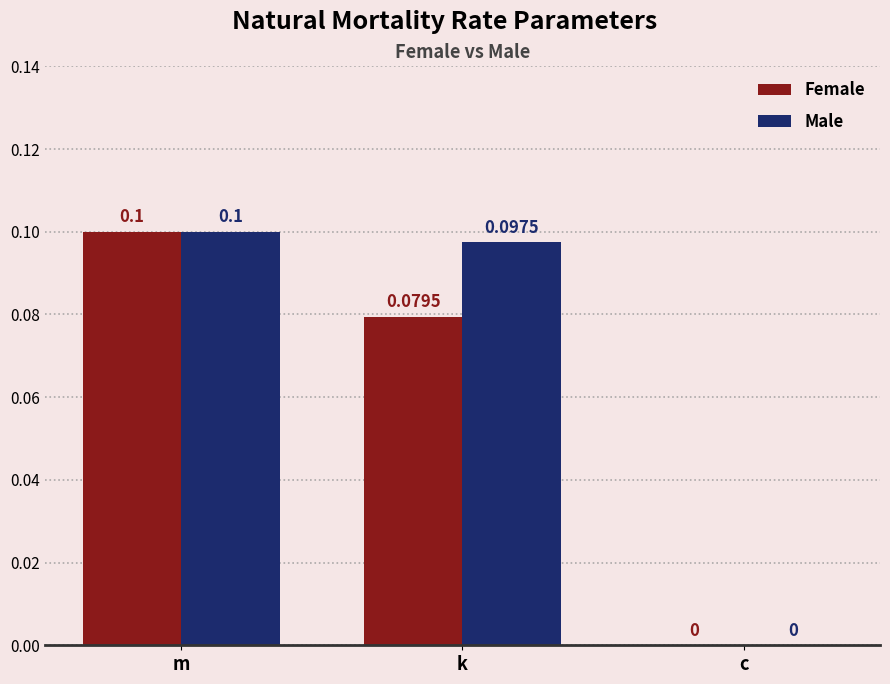

Where is Male nearest to the value 0?

c